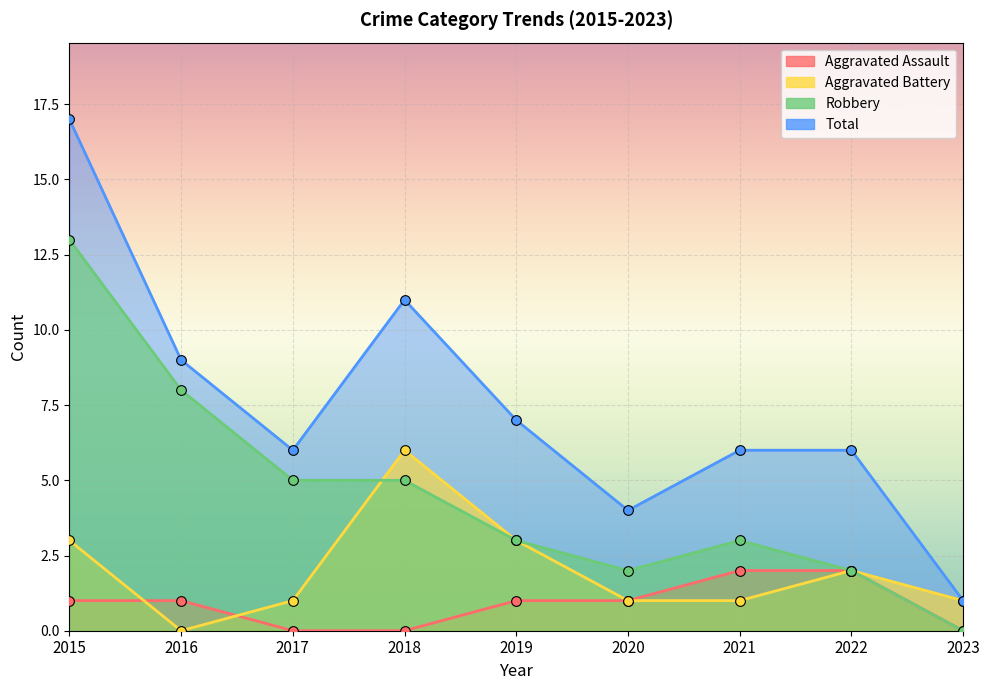

Which series changed the most between 2016 and 2019?

Robbery